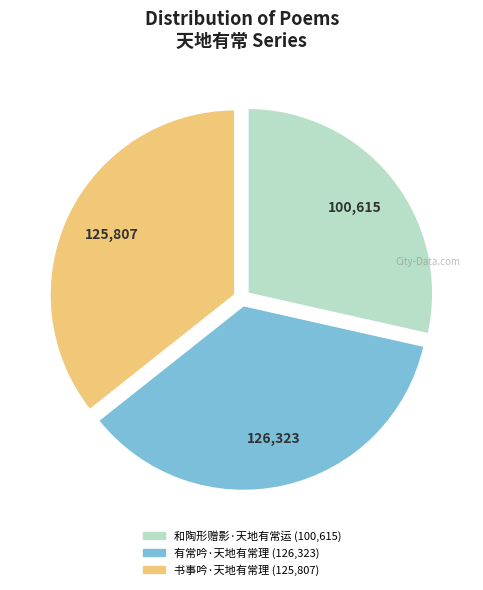

Does any single category account for the majority?

No